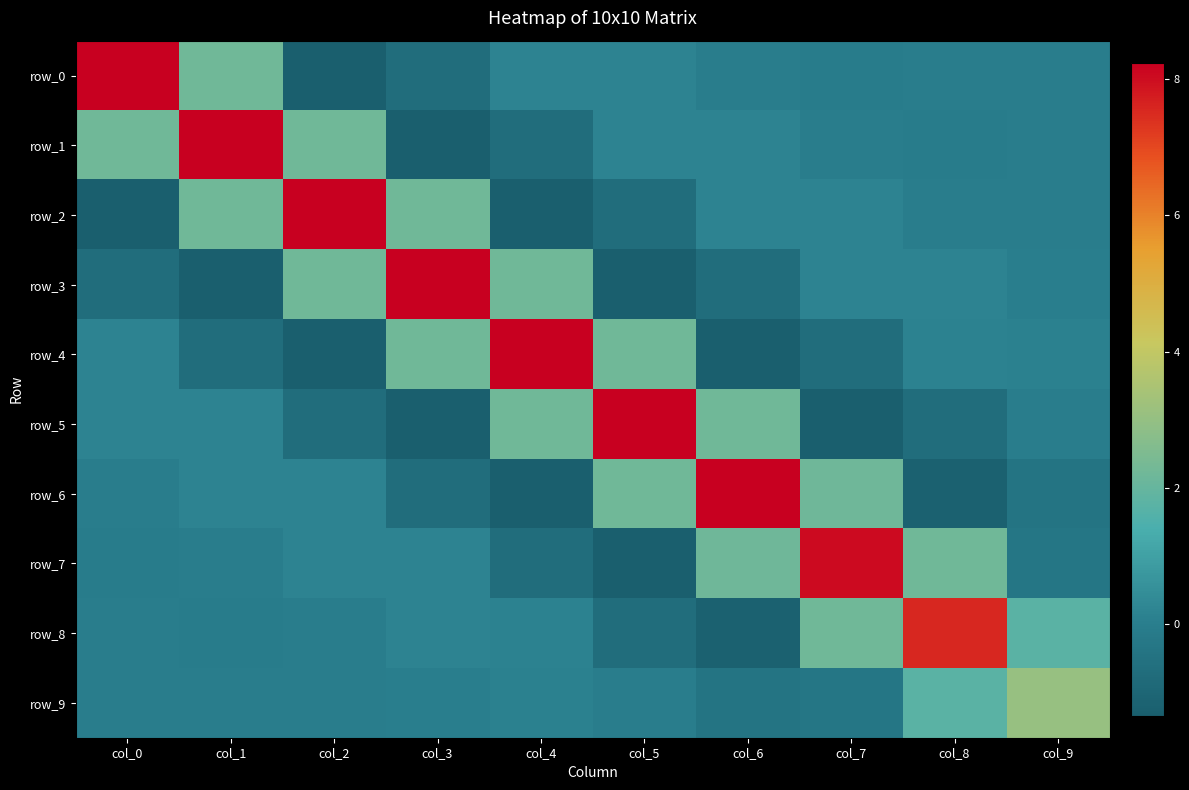

The value of row_8 at col_2 is -0.0. True or false?

False